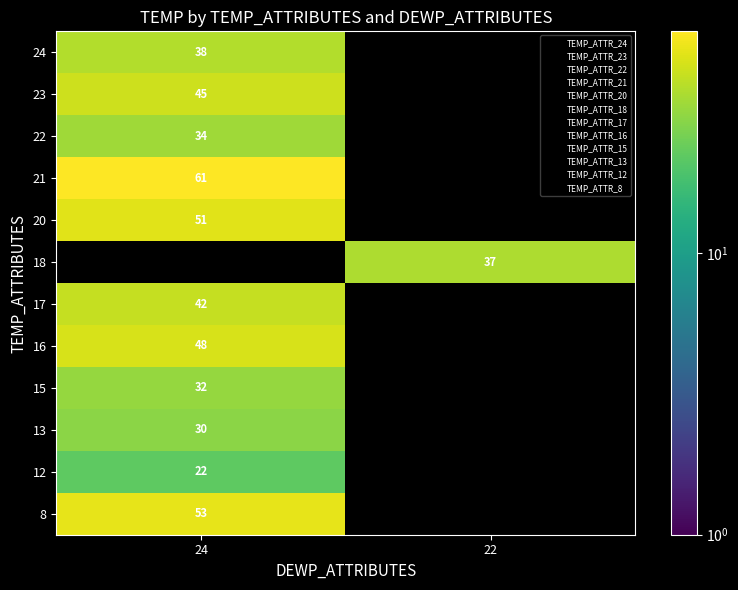

Between 24 and 22, which is larger?

24